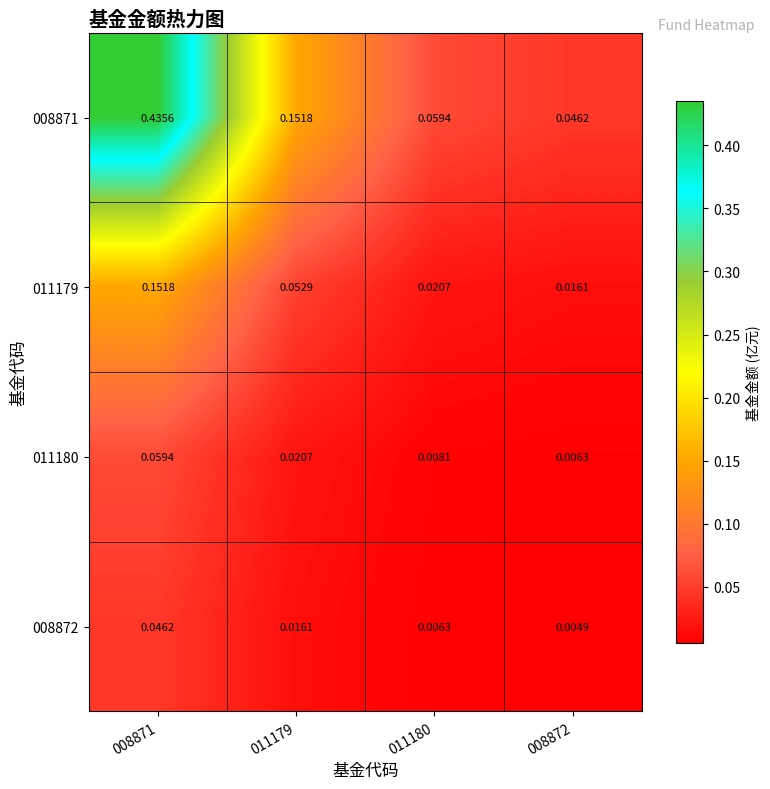

How many distinct data groups are displayed?

4